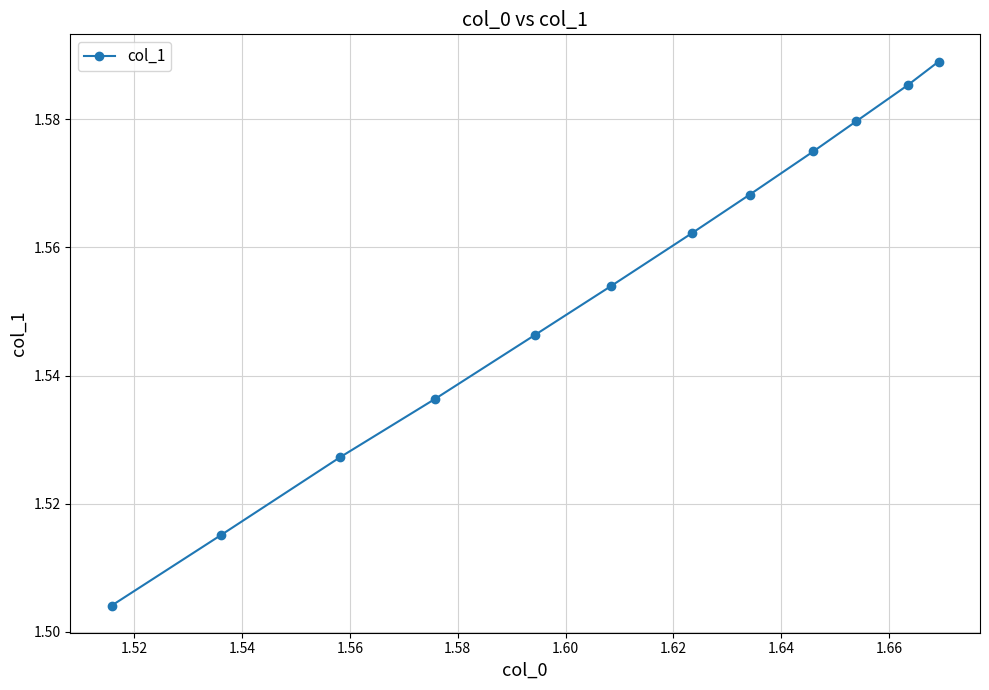

How many values are between 1 and 2?

12